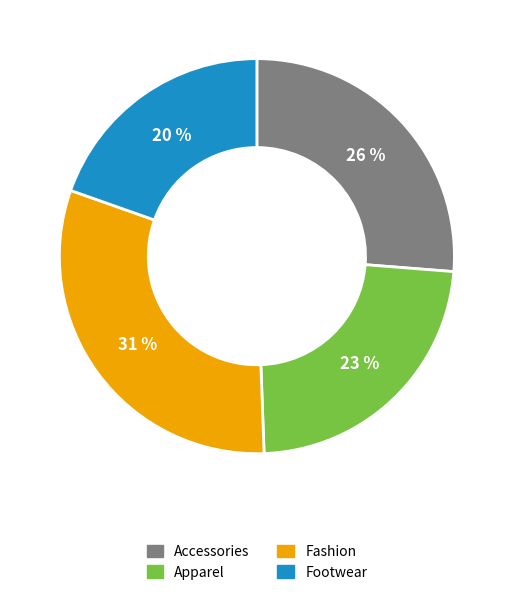

How many slices are in this pie chart?

4